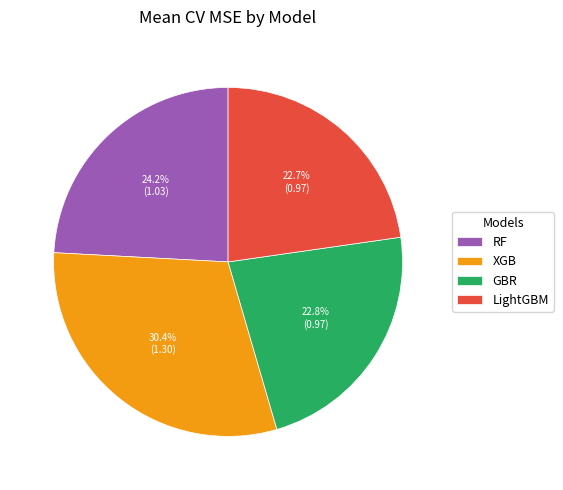

To the nearest percent, what is the difference between the LightGBM and XGB slice percentages?

8%